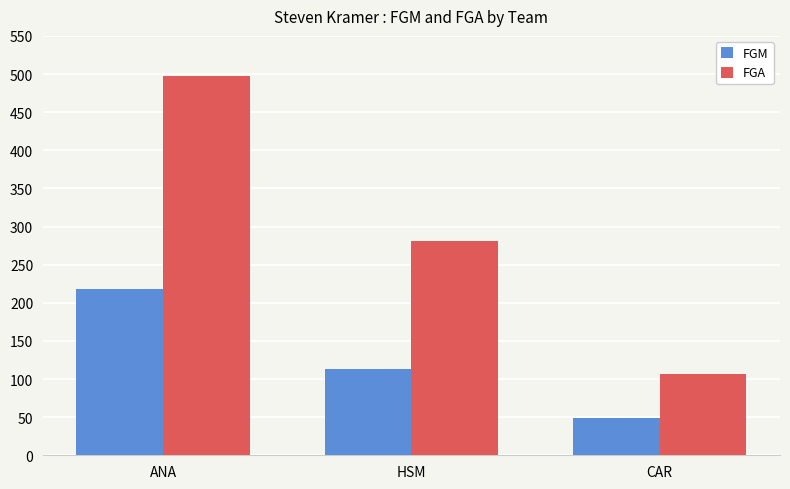

What are all the series names shown in the legend?

FGM, FGA